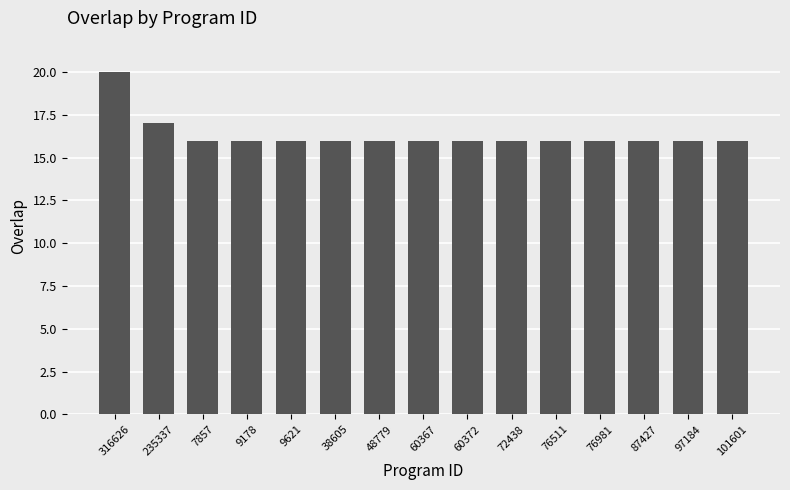

The value at 60367 is 16. True or false?

True